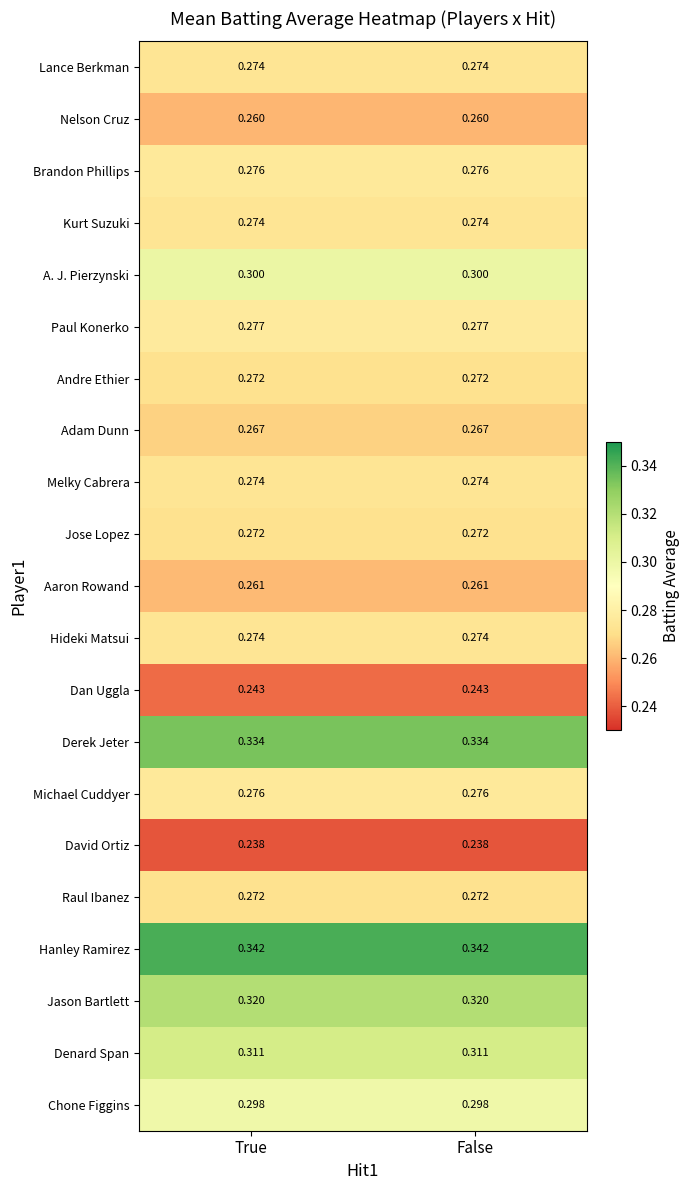

Which series has the largest total across all categories?

Hanley Ramirez